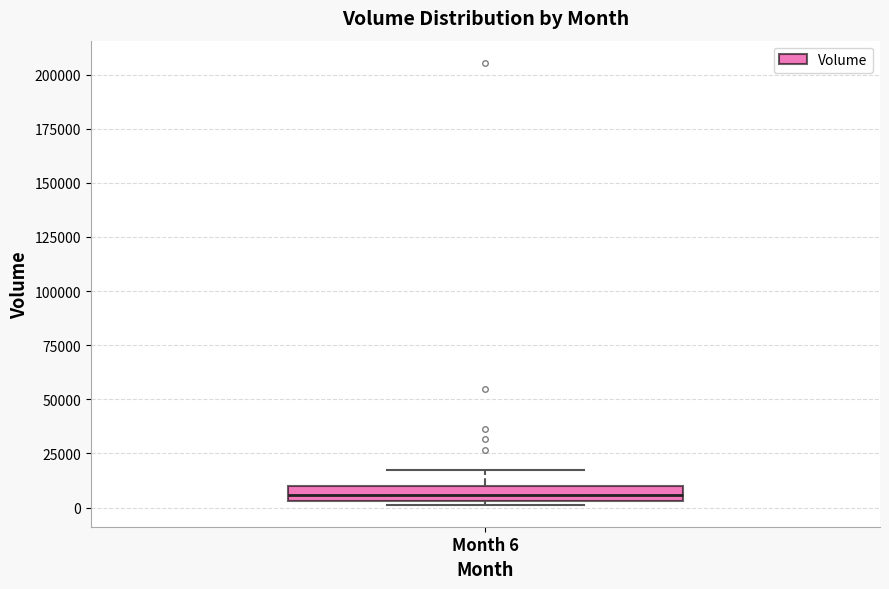

Where is the lower edge of the box for Month 6 on the y-axis? The values are not printed on the chart, so give them approximately, as read against the axis.

5000